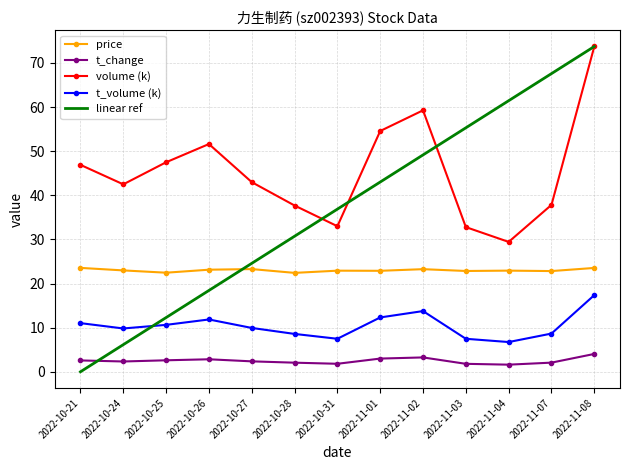

At 2022-11-01, list the series in order from smallest to largest.

t_change, t_volume (k), price, linear ref, volume (k)